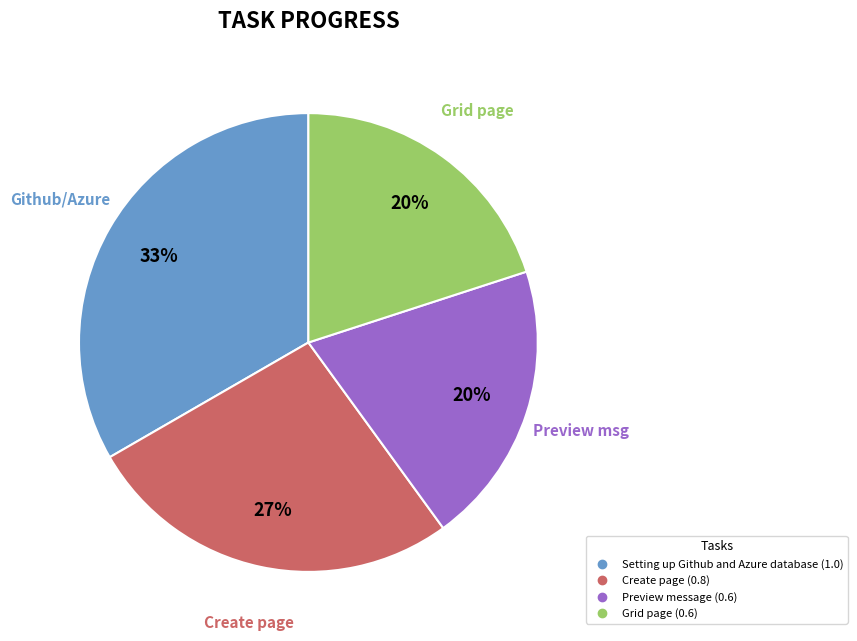

Count the number of slices in the pie.

4